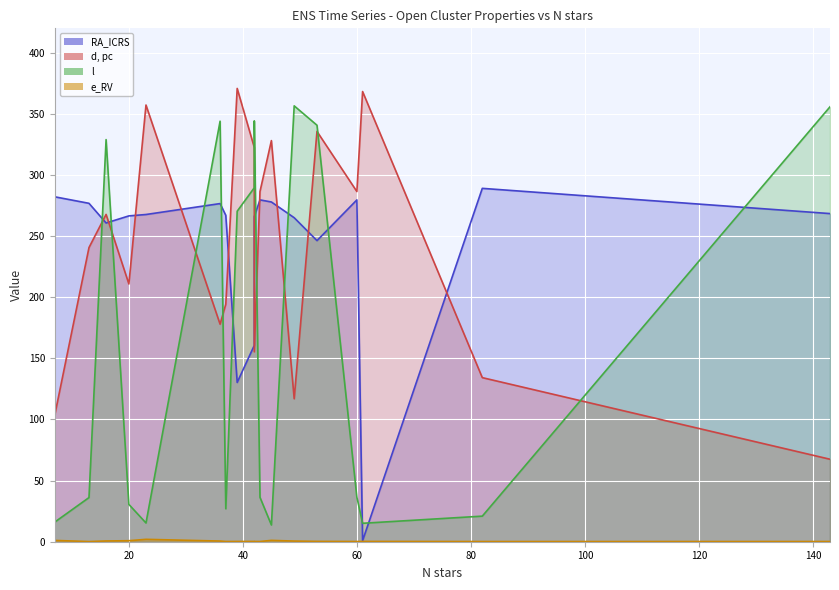

What are all the series names shown in the legend?

RA_ICRS, d, pc, l, e_RV